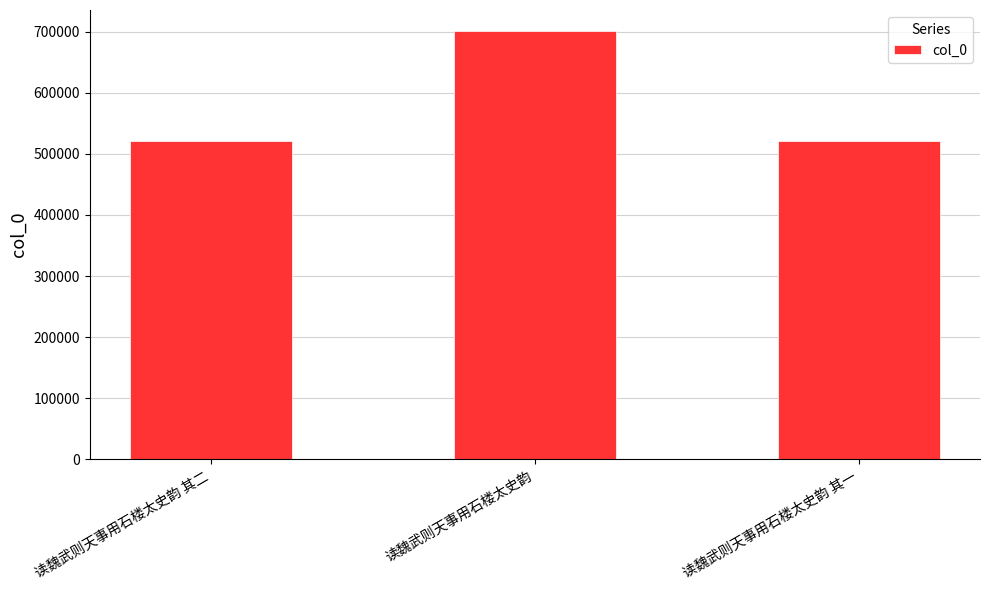

What is the value of the 2nd bar from the left?

700194